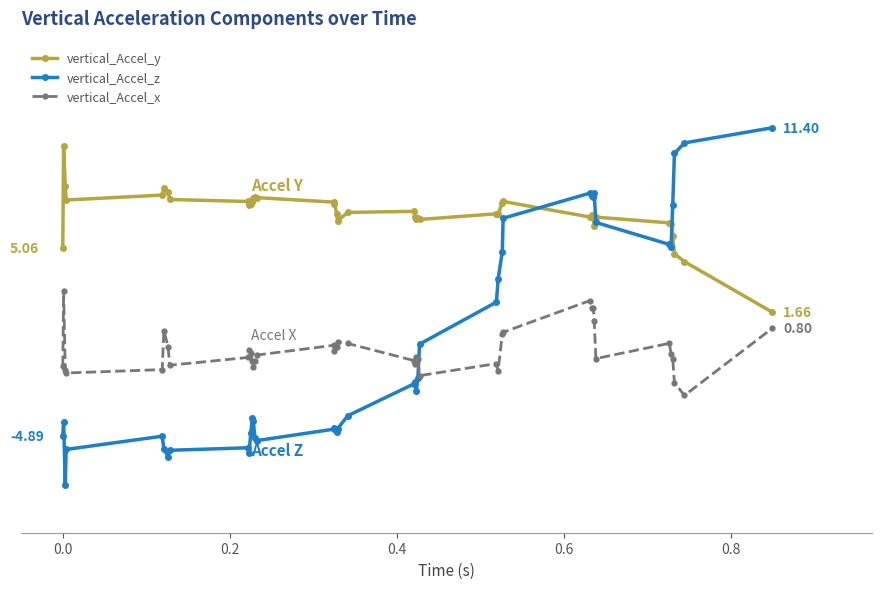

True or false: vertical_Accel_y and vertical_Accel_z cross at least once.

True